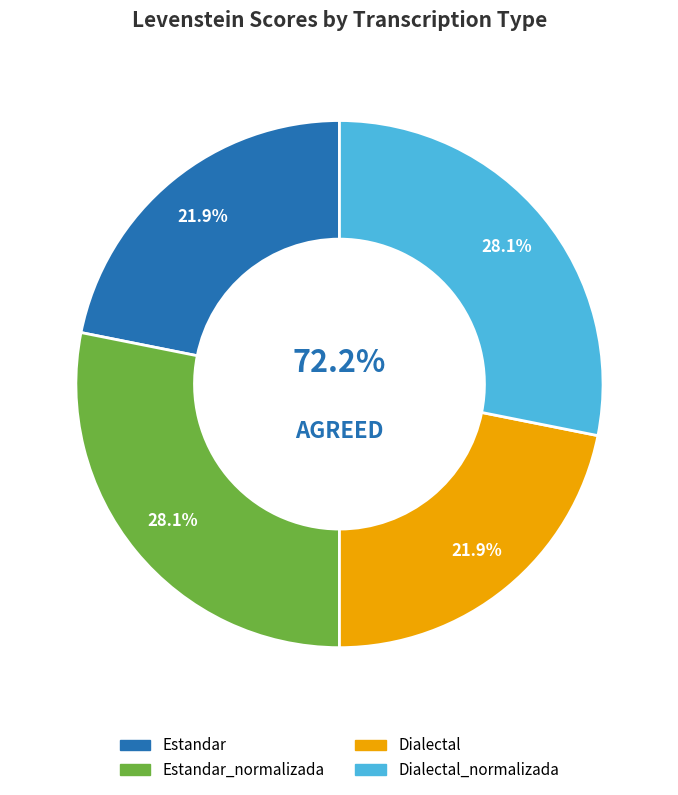

Does any single category account for the majority?

No